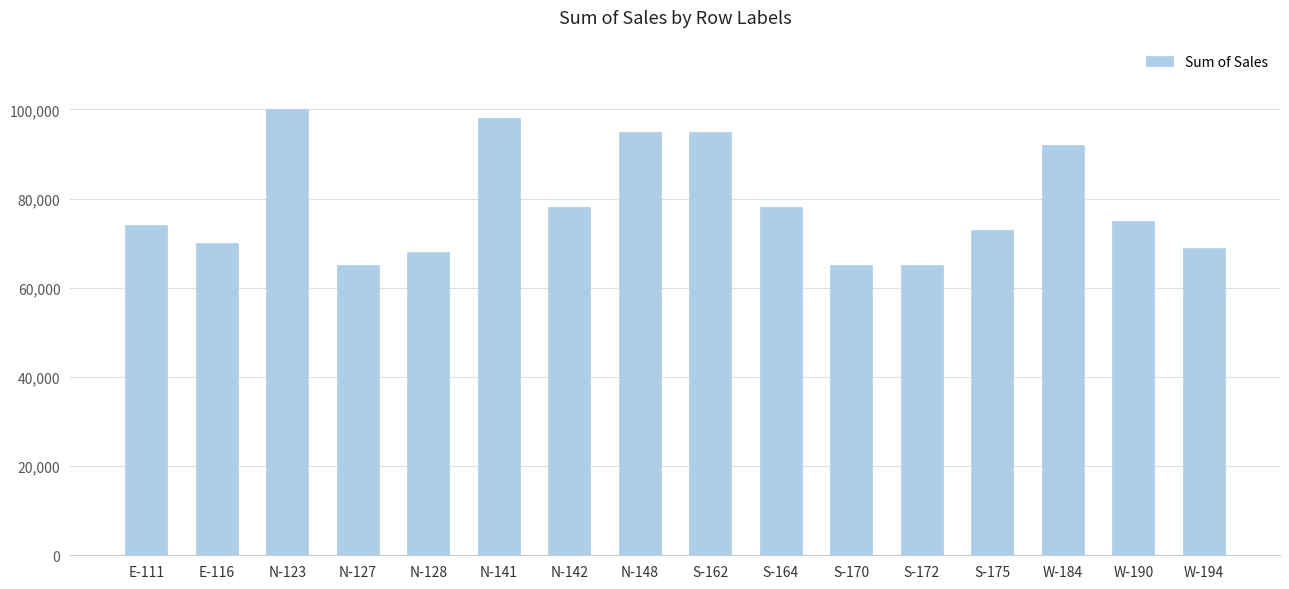

What is the greatest value displayed?

100000